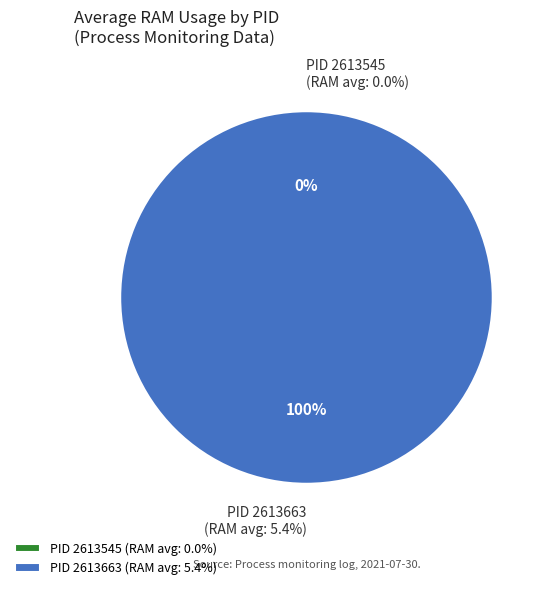

What is the largest slice in the pie chart?

2613663